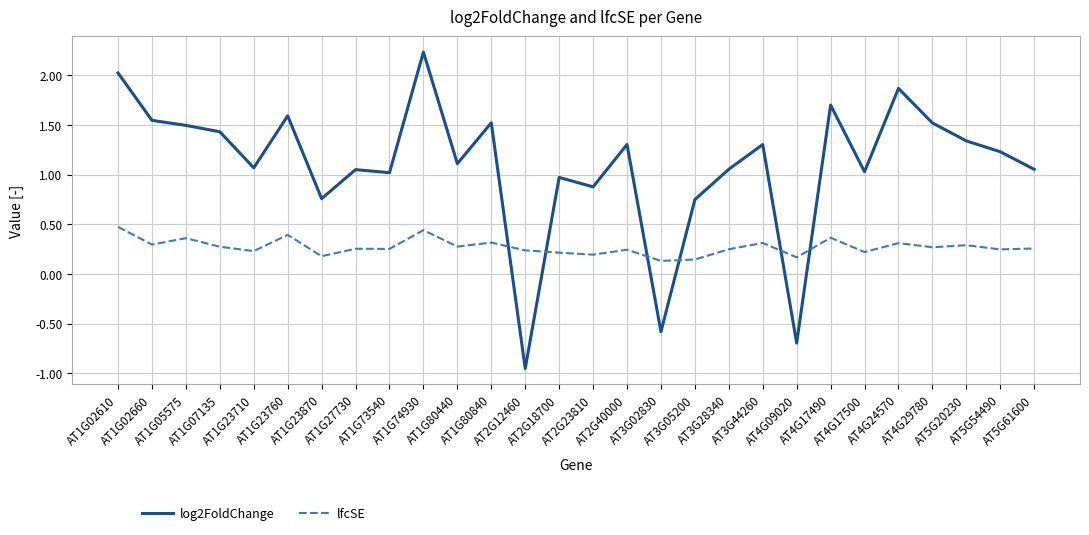

Which series has the widest spread of values?

log2FoldChange